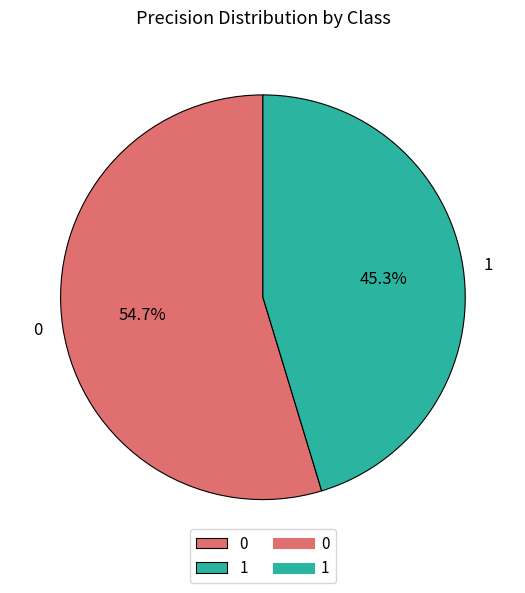

To the nearest percent, what is the difference between the largest and smallest slice percentages?

9%